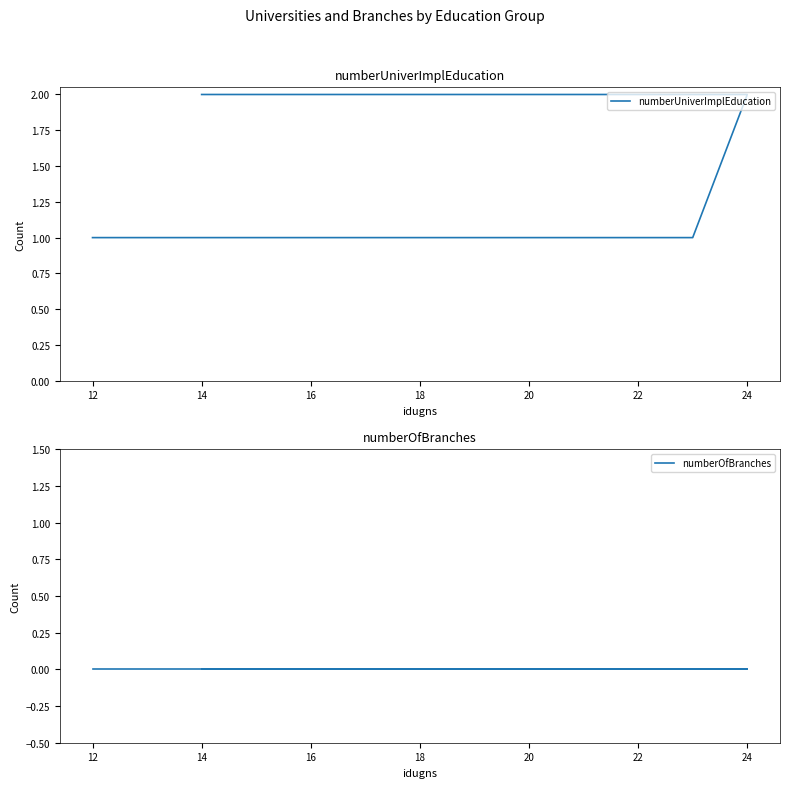

What is the value of the numberUniverImplEducation point at the 2nd from the left?

2